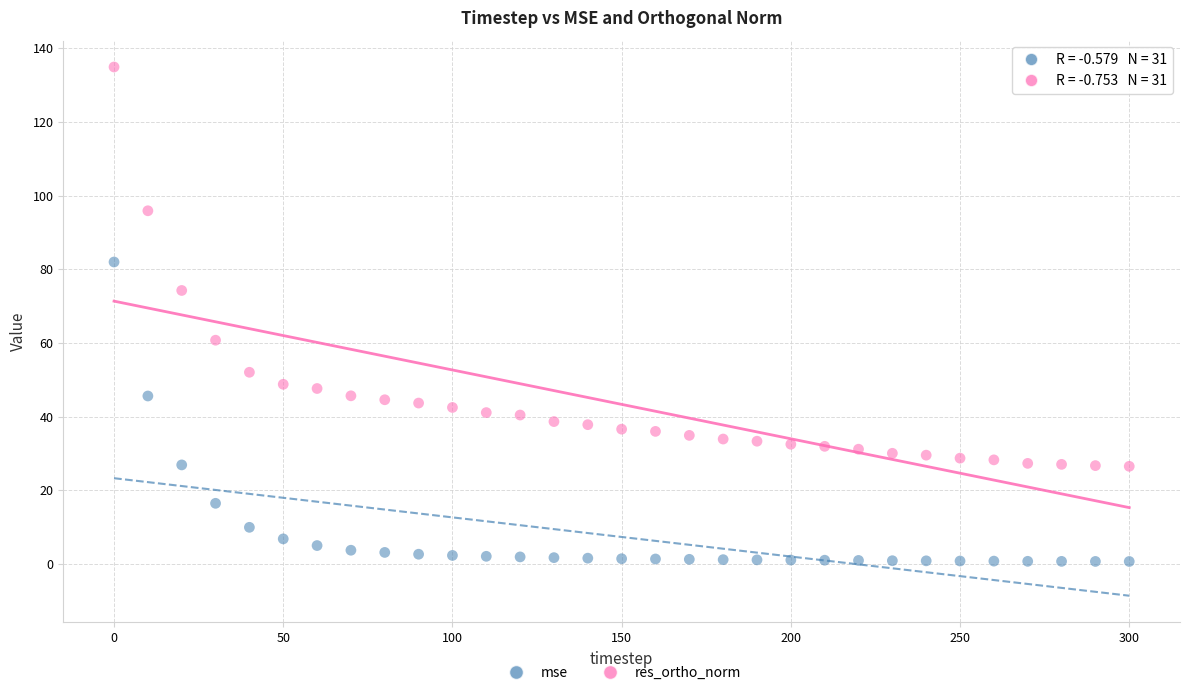

In the res_ortho_norm series, what Y value is closest to 80?

74.3